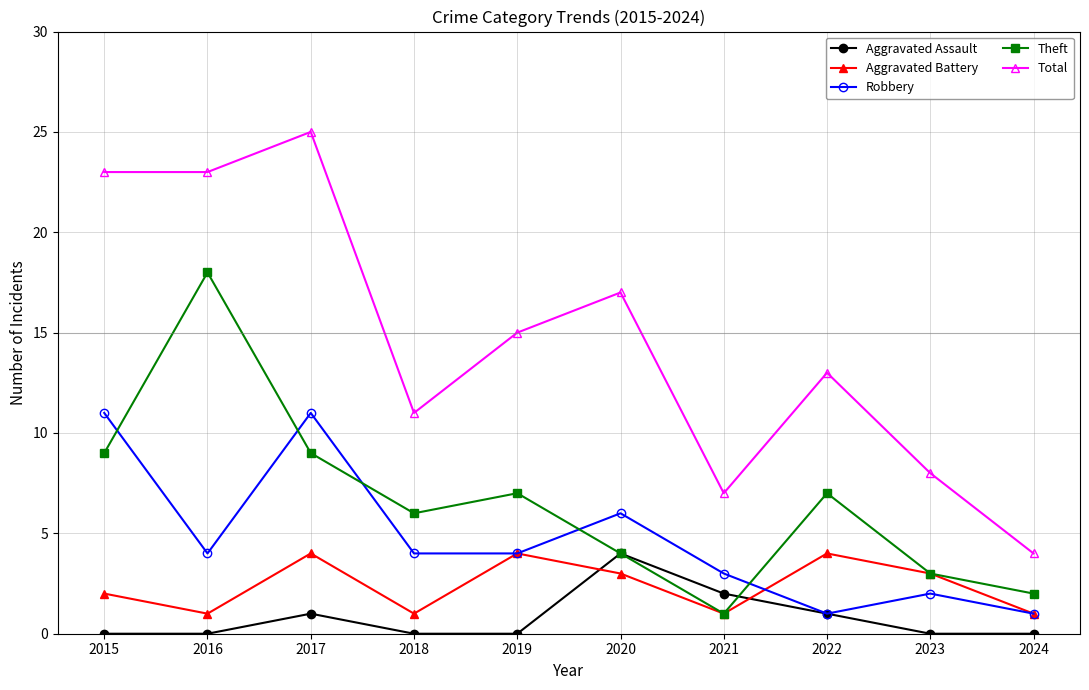

How many interior local valleys does the Theft series have?

2